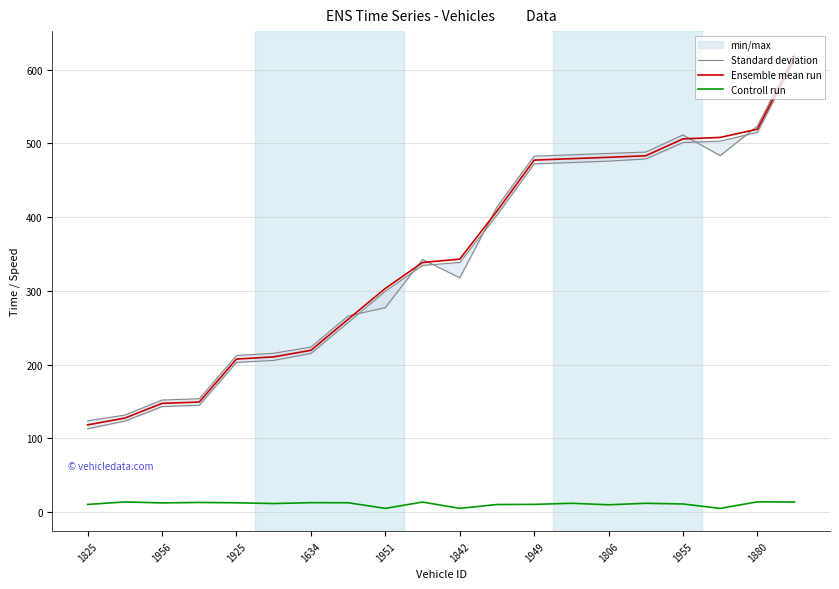

Which series has the widest spread of values?

Standard deviation